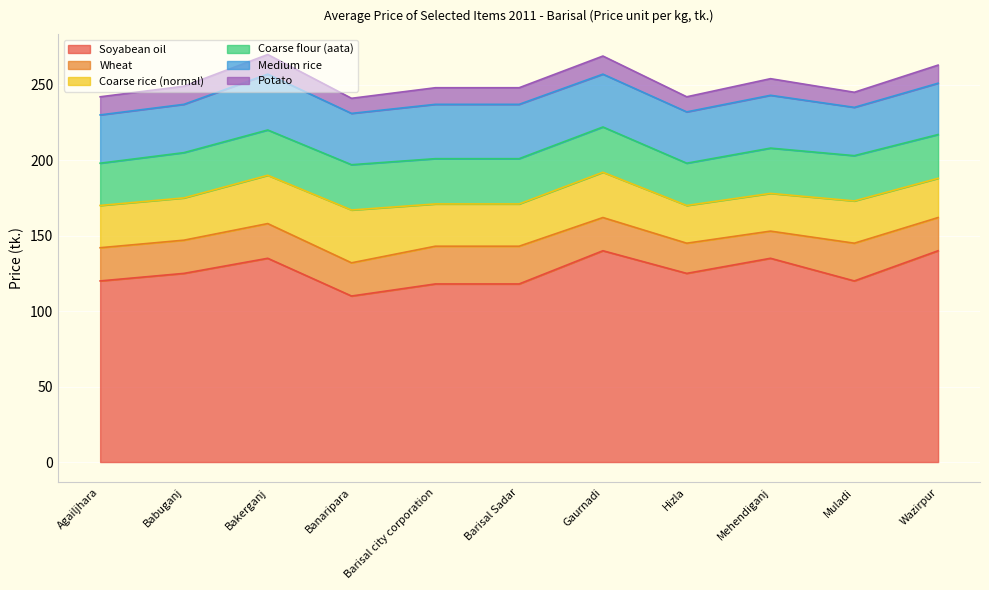

The value of Coarse rice (normal) at Banaripara is 35. True or false?

True